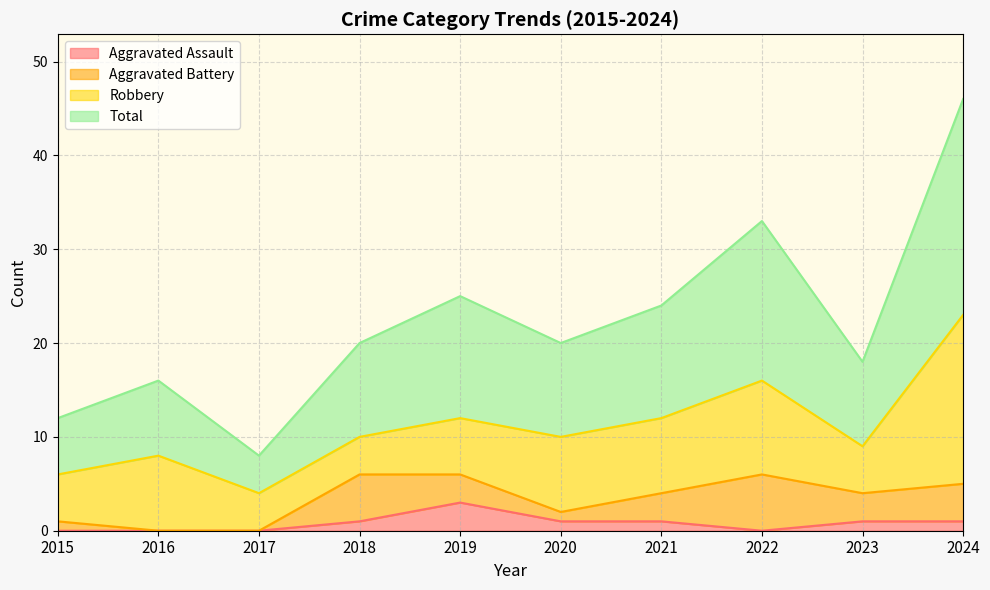

Where is the first local maximum for Aggravated Assault?

2019